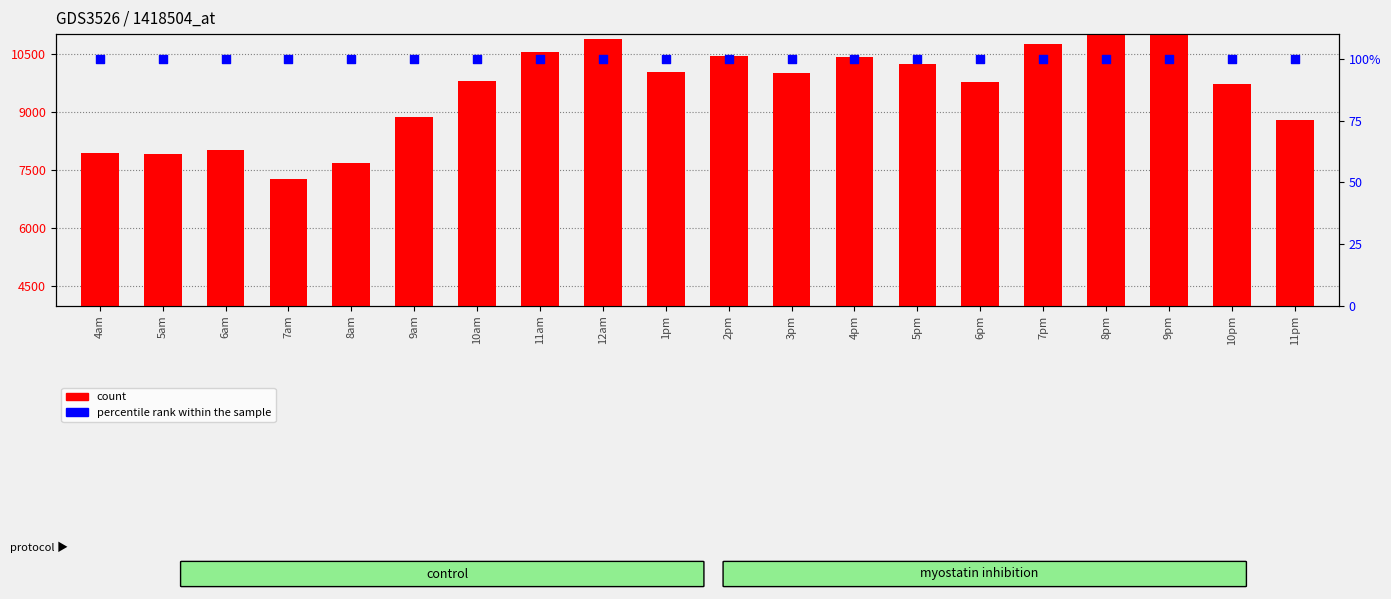

At how many categories does at least one series exceed 739?

20